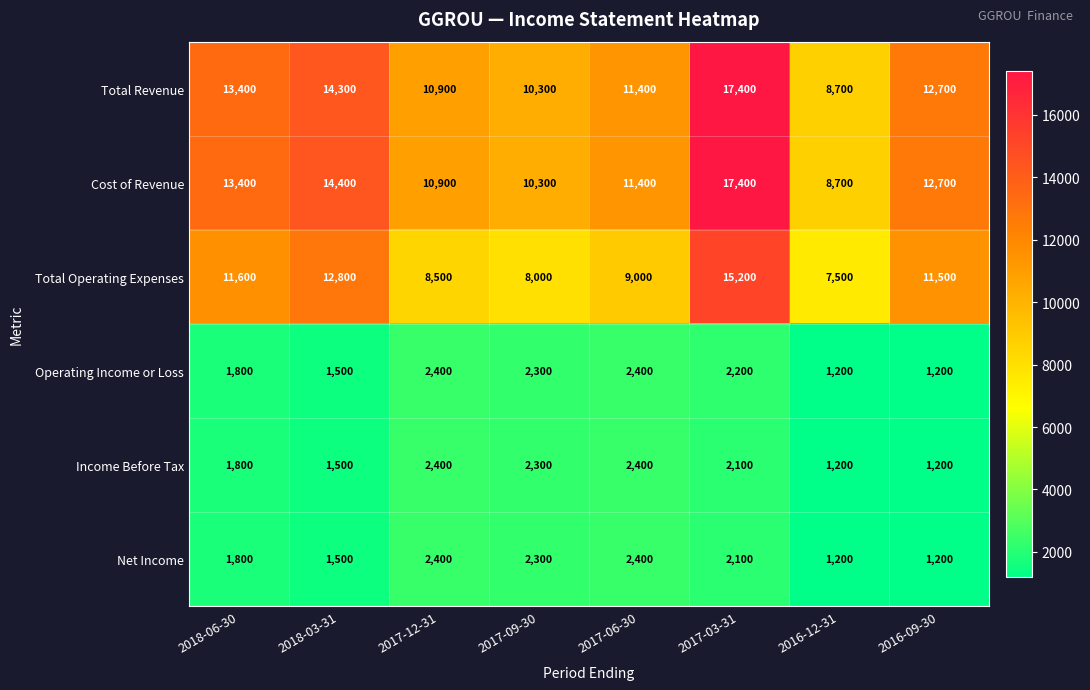

At which category is the sum across all series the highest?

2017-03-31